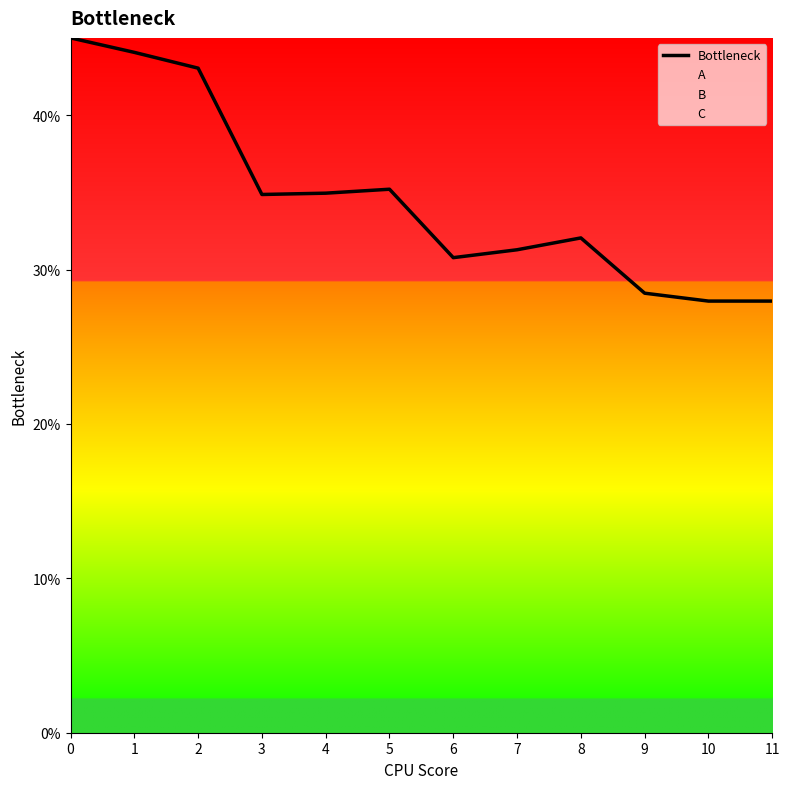

What is the average value?

0.3